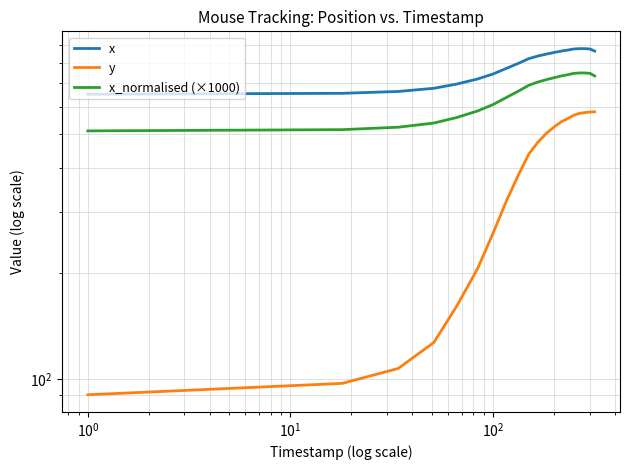

How many lines are shown in the chart?

3